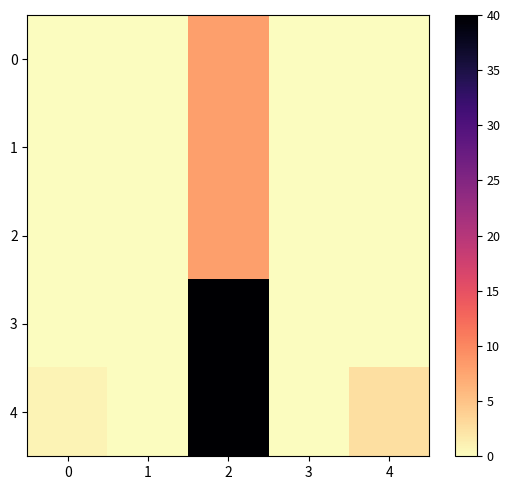

Which series has the largest total across all categories?

4